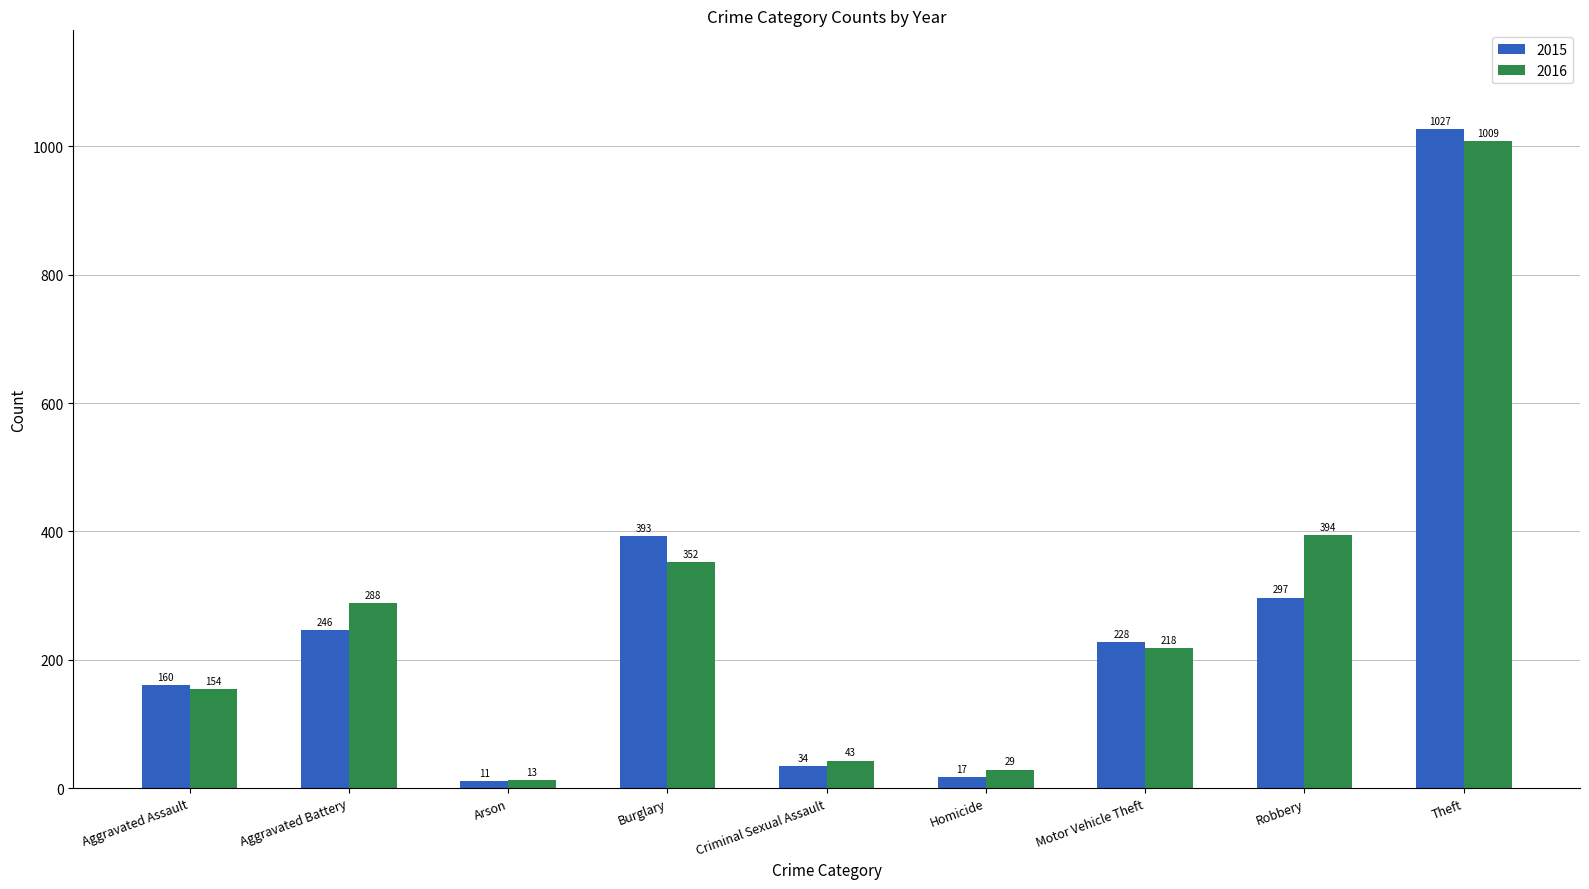

Reading left to right, extract all data points from this chart.

2015: 160	246	11	393	34	17	228	297	1027
2016: 154	288	13	352	43	29	218	394	1009